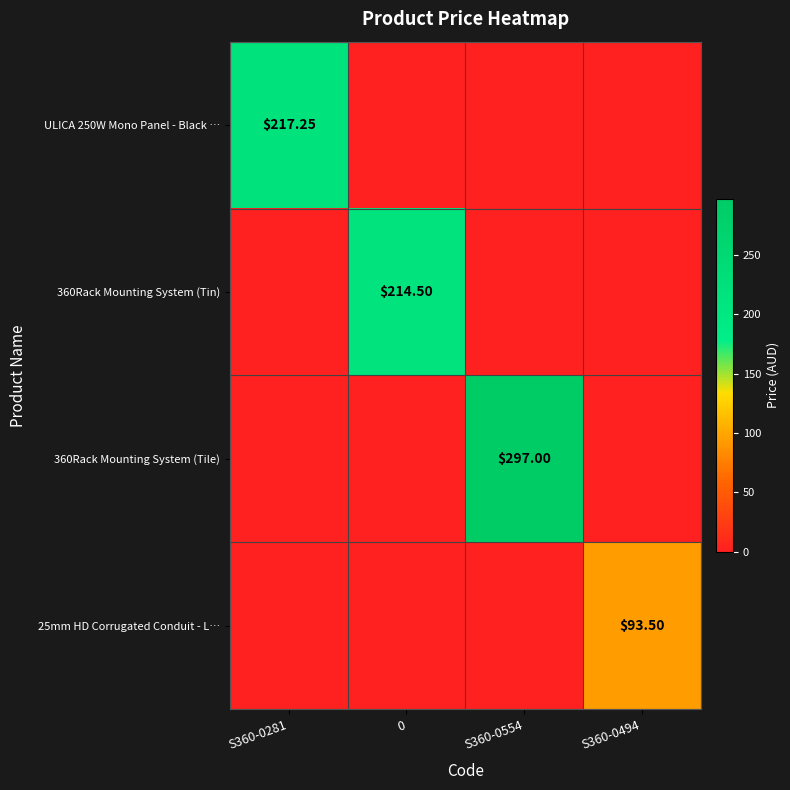

Is it true that 360Rack Mounting System (Tin) equals 0.0 at S360-0554?

True